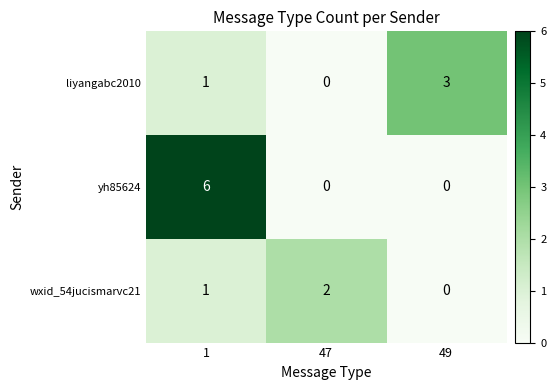

What is the difference between the maximum and minimum values in the liyangabc2010 series?

3